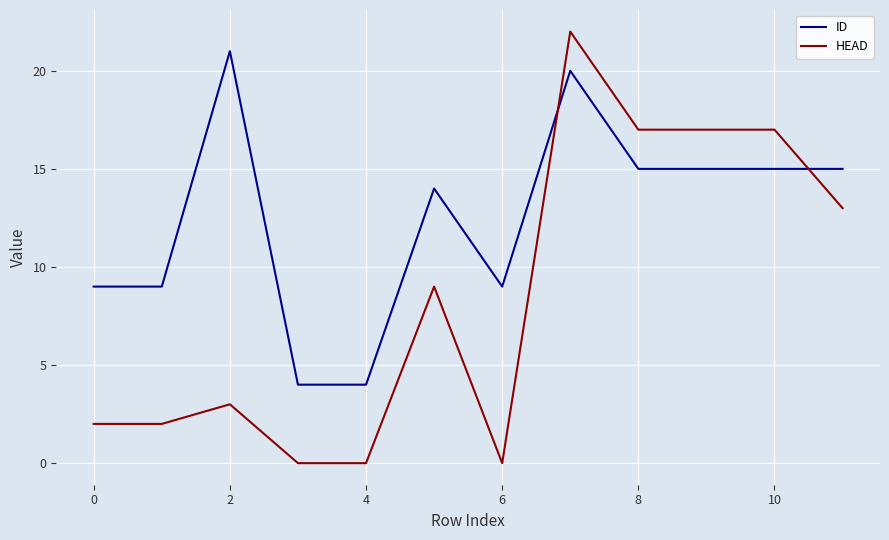

Which series has the largest total across all categories?

ID